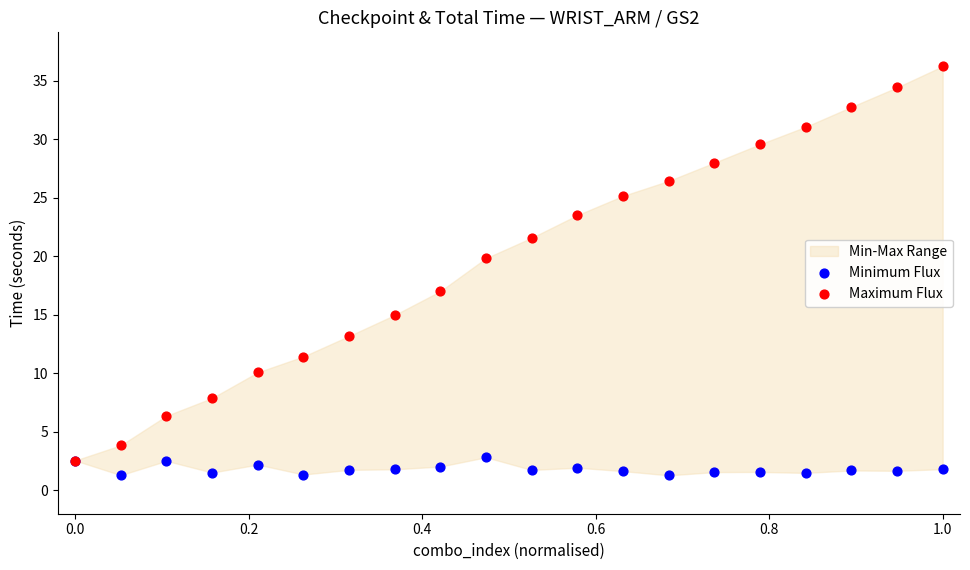

Across all series, what Y value is closest to 18?

17.0